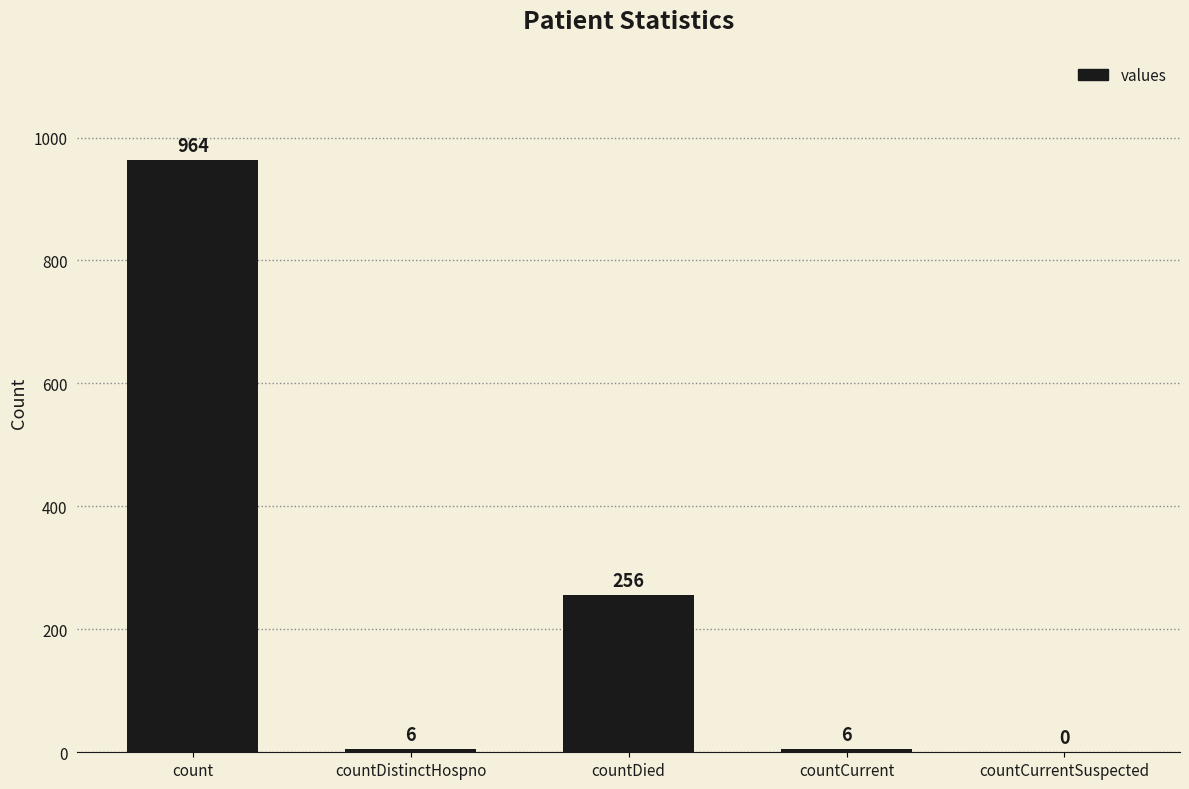

How many positive values are there?

4